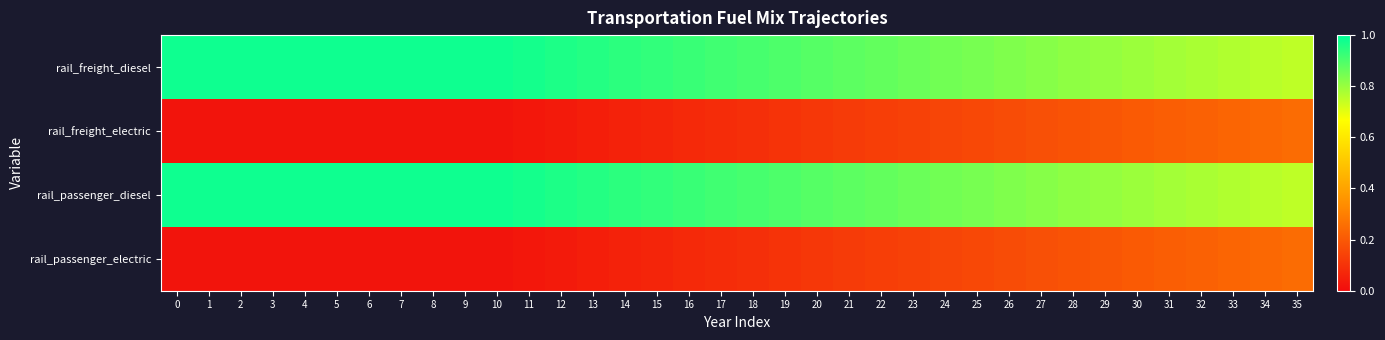

Reading left to right, extract all data points from this chart.

rail_freight_diesel: 0=1.0	1=1.0	2=1.0	3=1.0	4=1.0	5=1.0	6=1.0	7=1.0	8=1.0	9=1.0	10=1.0	11=1.0	12=1.0	13=1.0	14=0.9	15=0.9	16=0.9	17=0.9	18=0.9	19=0.9	20=0.9	21=0.9	22=0.9	23=0.9	24=0.9	25=0.8	26=0.8	27=0.8	28=0.8	29=0.8	30=0.8	31=0.8	32=0.8	33=0.8	34=0.8	35=0.8
rail_freight_electric: 0=0.0	1=0.0	2=0.0	3=0.0	4=0.0	5=0.0	6=0.0	7=0.0	8=0.0	9=0.0	10=0.0	11=0.0	12=0.0	13=0.0	14=0.1	15=0.1	16=0.1	17=0.1	18=0.1	19=0.1	20=0.1	21=0.1	22=0.1	23=0.1	24=0.1	25=0.2	26=0.2	27=0.2	28=0.2	29=0.2	30=0.2	31=0.2	32=0.2	33=0.2	34=0.2	35=0.2
rail_passenger_diesel: 0=1.0	1=1.0	2=1.0	3=1.0	4=1.0	5=1.0	6=1.0	7=1.0	8=1.0	9=1.0	10=1.0	11=1.0	12=1.0	13=1.0	14=0.9	15=0.9	16=0.9	17=0.9	18=0.9	19=0.9	20=0.9	21=0.9	22=0.9	23=0.9	24=0.9	25=0.8	26=0.8	27=0.8	28=0.8	29=0.8	30=0.8	31=0.8	32=0.8	33=0.8	34=0.8	35=0.8
rail_passenger_electric: 0=0.0	1=0.0	2=0.0	3=0.0	4=0.0	5=0.0	6=0.0	7=0.0	8=0.0	9=0.0	10=0.0	11=0.0	12=0.0	13=0.0	14=0.1	15=0.1	16=0.1	17=0.1	18=0.1	19=0.1	20=0.1	21=0.1	22=0.1	23=0.1	24=0.1	25=0.2	26=0.2	27=0.2	28=0.2	29=0.2	30=0.2	31=0.2	32=0.2	33=0.2	34=0.2	35=0.2